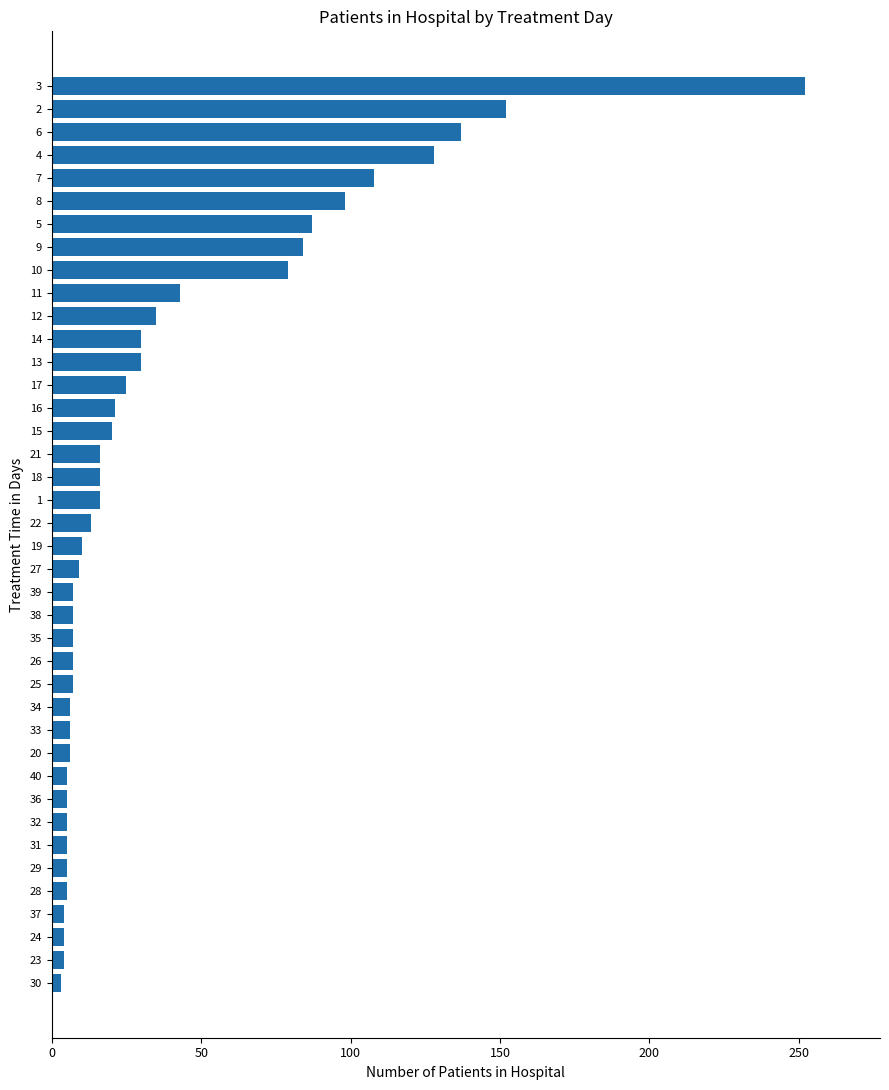

Is it true that the value at 14 is 30?

True